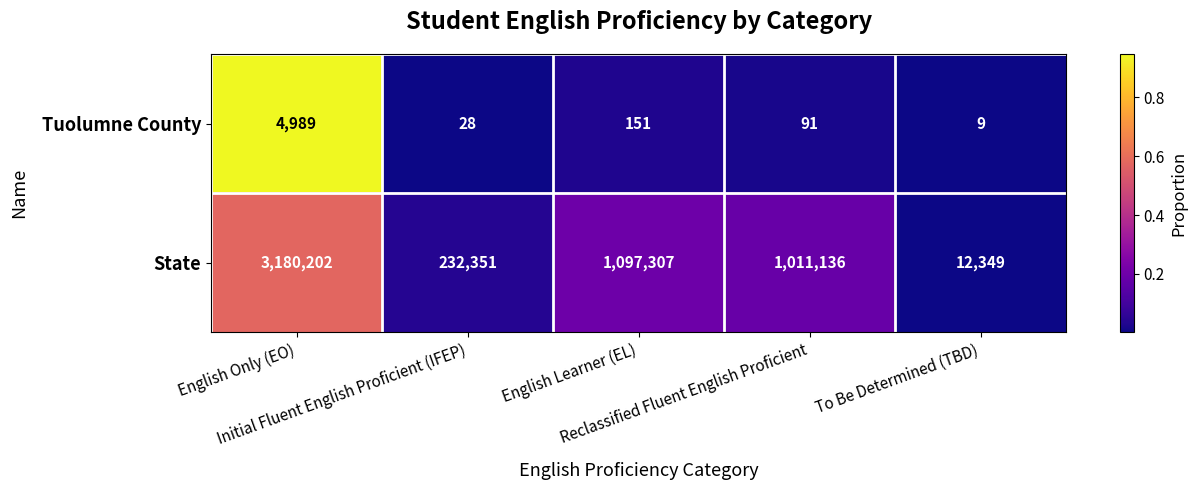

At English Learner (EL), list the series in order from largest to smallest.

State, Tuolumne County